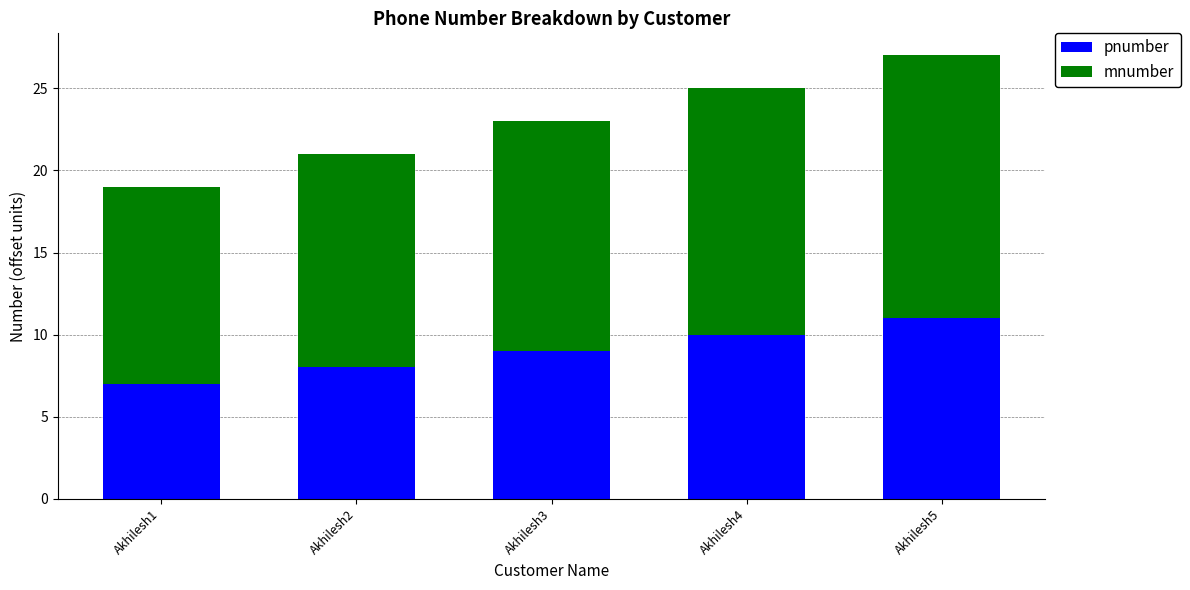

At which category is the sum across all series the highest?

Akhilesh5